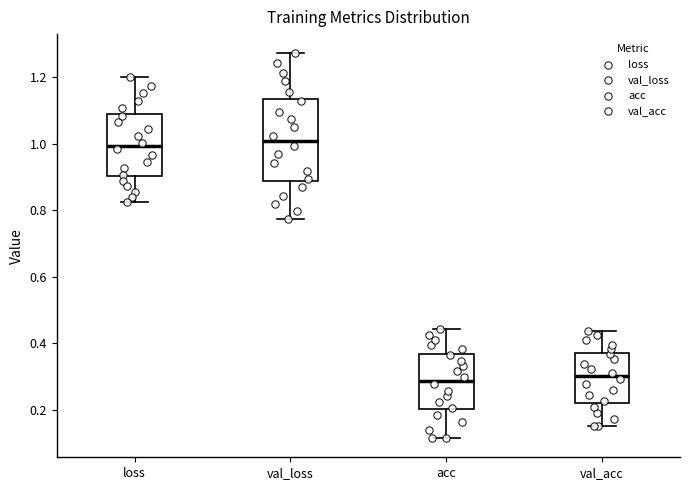

Comparing the boxes themselves (not the whiskers), which one is the tallest?

val_loss